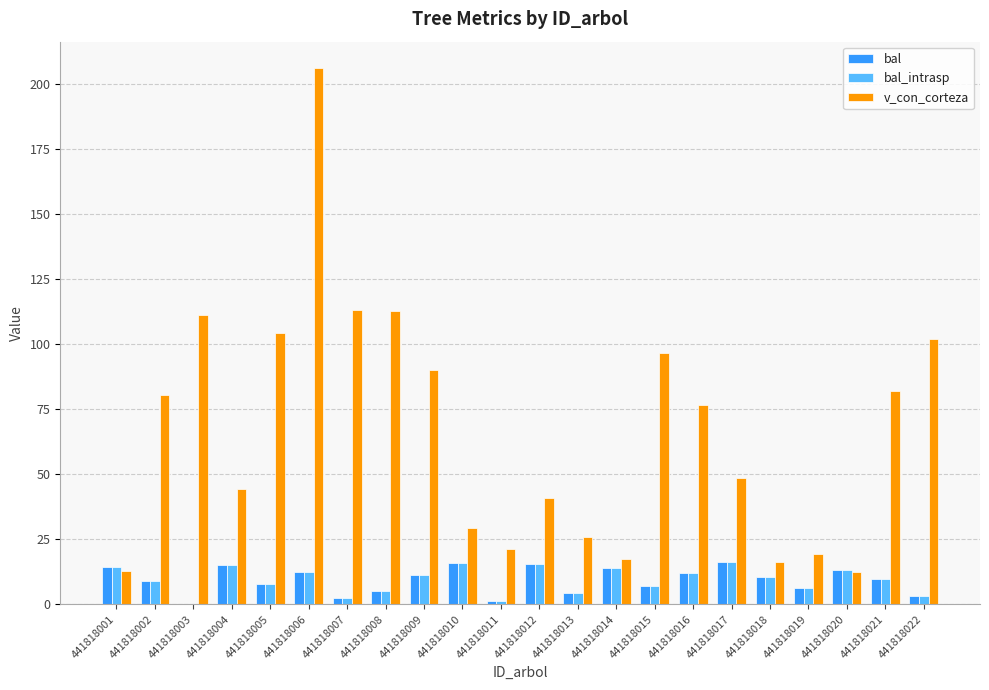

What value does the bal series have at 441818005?

8.0